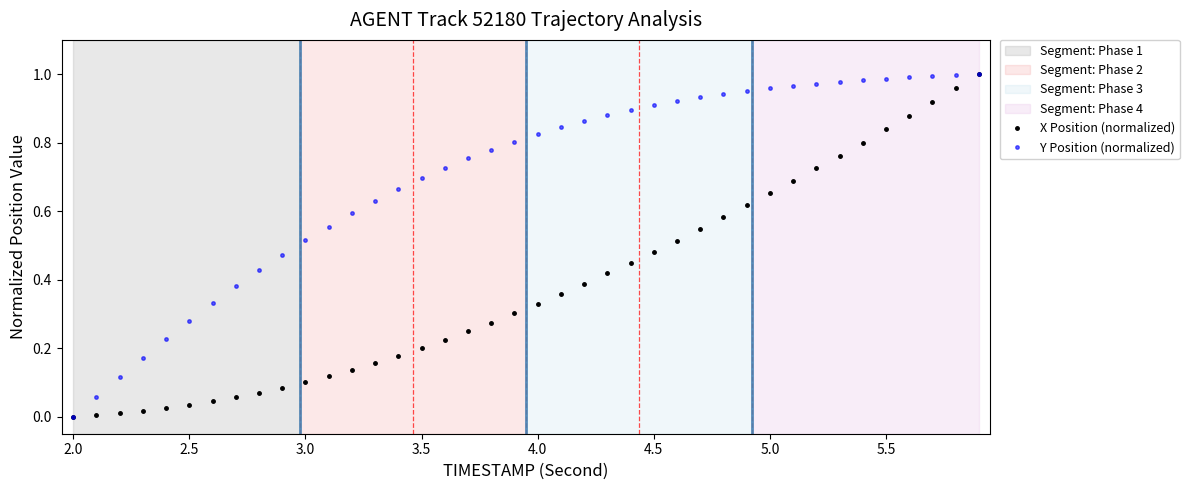

Rank the series by their average value, from lowest to highest.

X Position (normalized), Y Position (normalized)